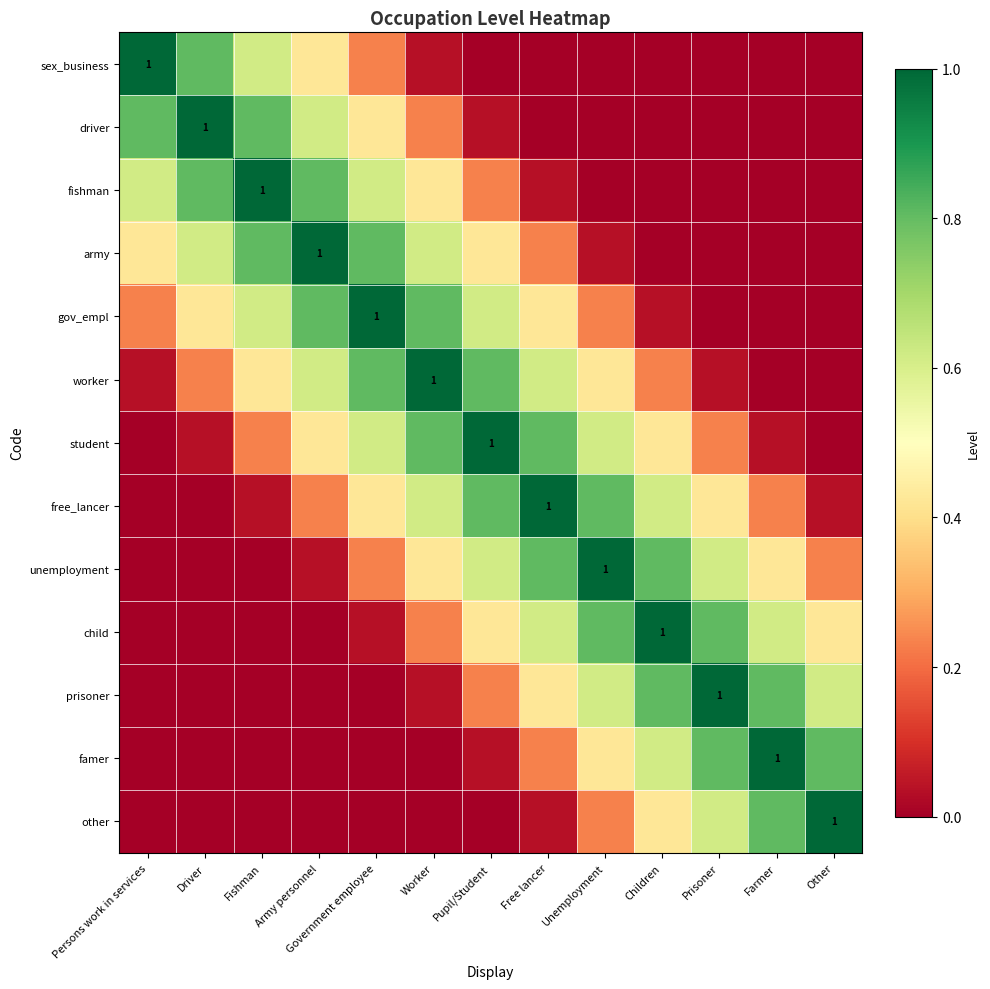

True or false: worker has a value of 0.4 at Worker.

False